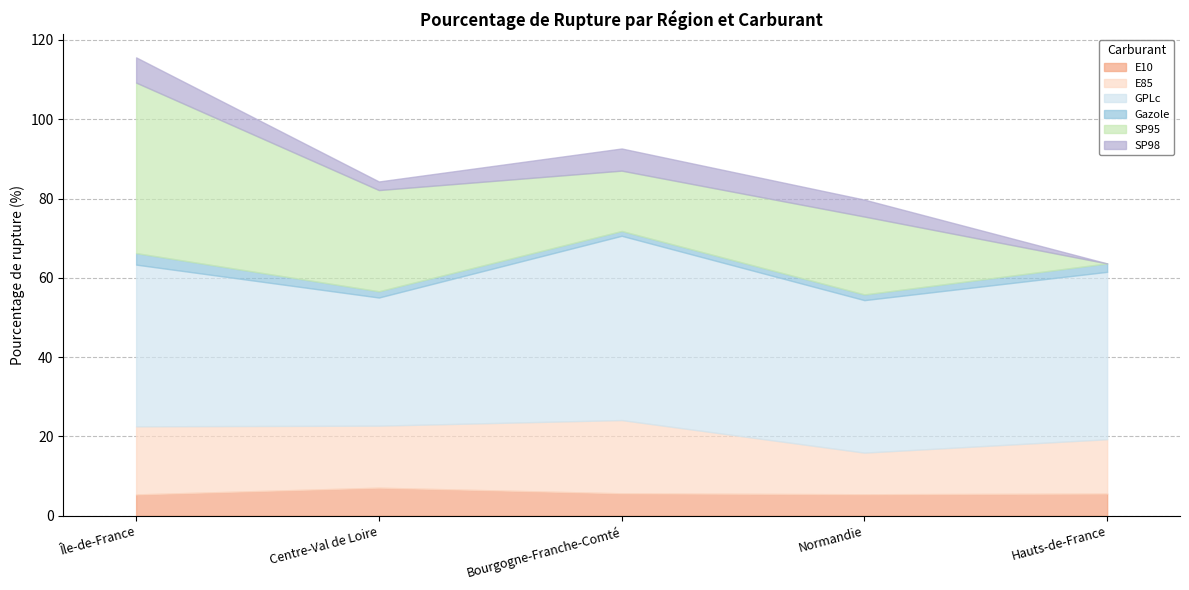

Reading left to right, transcribe all the data shown in this chart.

E10: Île-de-France=5.4	Centre-Val de Loire=7.1	Bourgogne-Franche-Comté=5.7	Normandie=5.4	Hauts-de-France=5.6
E85: Île-de-France=17.2	Centre-Val de Loire=15.6	Bourgogne-Franche-Comté=18.5	Normandie=10.5	Hauts-de-France=13.7
GPLc: Île-de-France=40.8	Centre-Val de Loire=32.3	Bourgogne-Franche-Comté=46.5	Normandie=38.5	Hauts-de-France=42.2
Gazole: Île-de-France=2.9	Centre-Val de Loire=1.6	Bourgogne-Franche-Comté=1.2	Normandie=1.4	Hauts-de-France=2.1
SP95: Île-de-France=43.0	Centre-Val de Loire=25.5	Bourgogne-Franche-Comté=15.2	Normandie=19.6	Hauts-de-France=0.0
SP98: Île-de-France=6.4	Centre-Val de Loire=2.2	Bourgogne-Franche-Comté=5.6	Normandie=4.3	Hauts-de-France=0.0